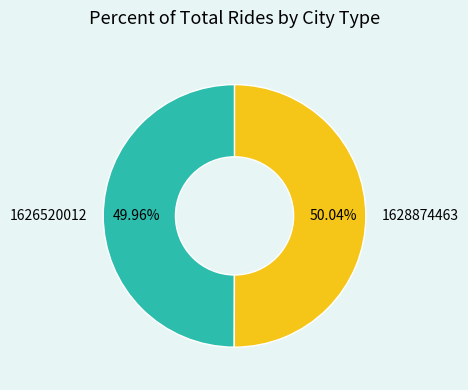

Is the sum of 1628874463 and 1626520012 greater than half?

Yes